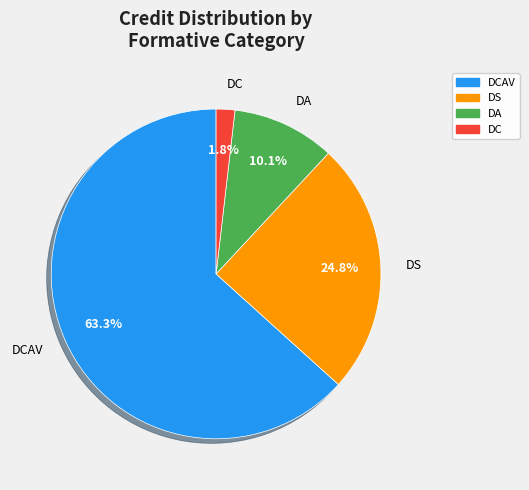

Is there a majority slice in this chart?

Yes